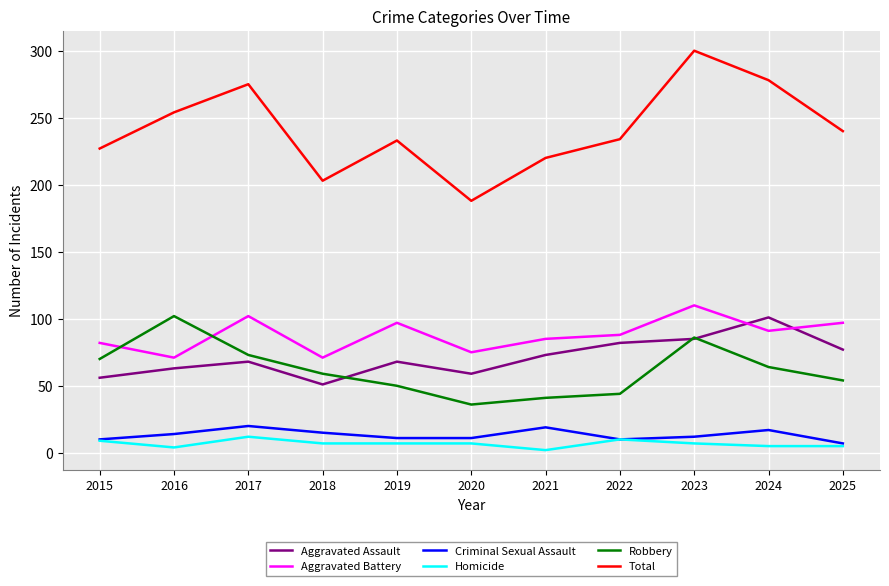

What is the difference between the maximum and minimum values in the Homicide series?

10